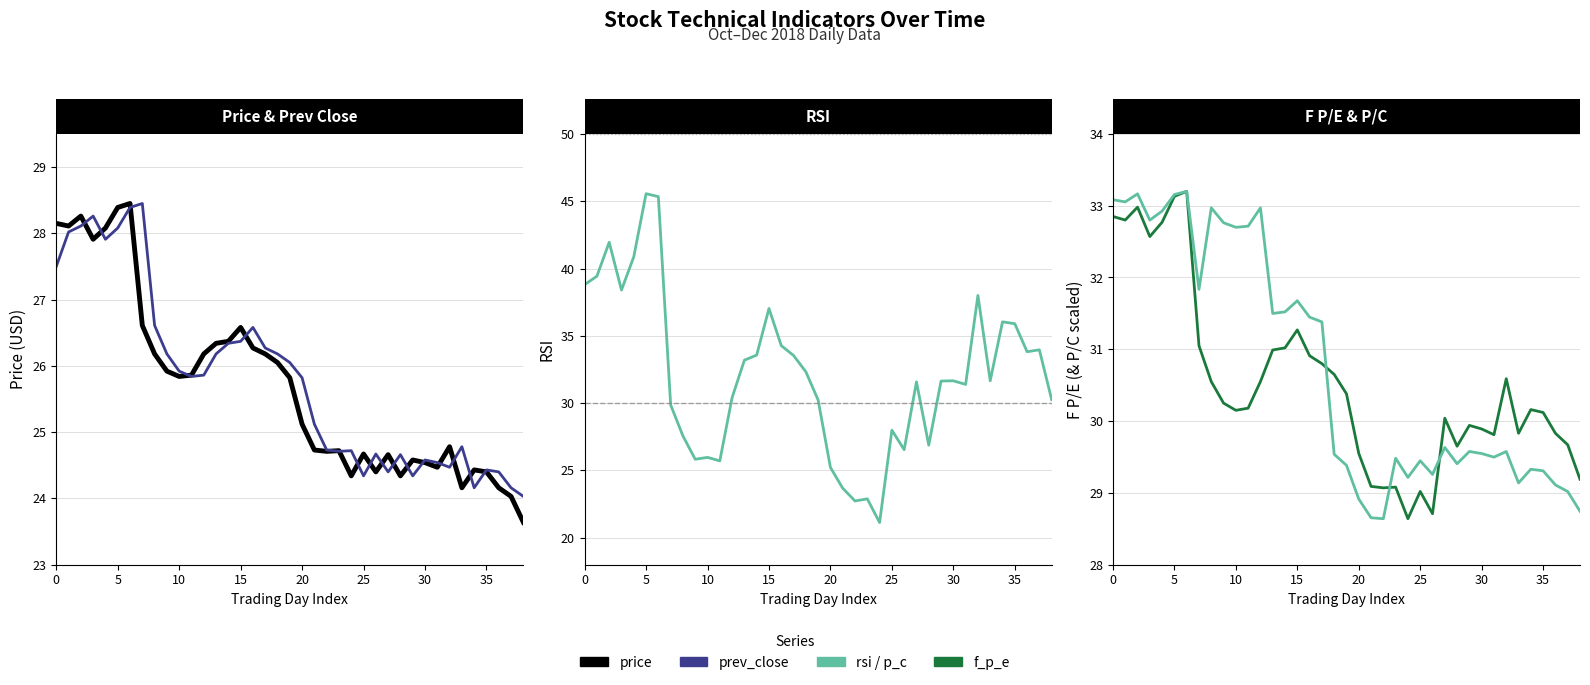

Rank the series at 25 from highest to lowest value.

rsi, p_c, f_p_e, price, prev_close